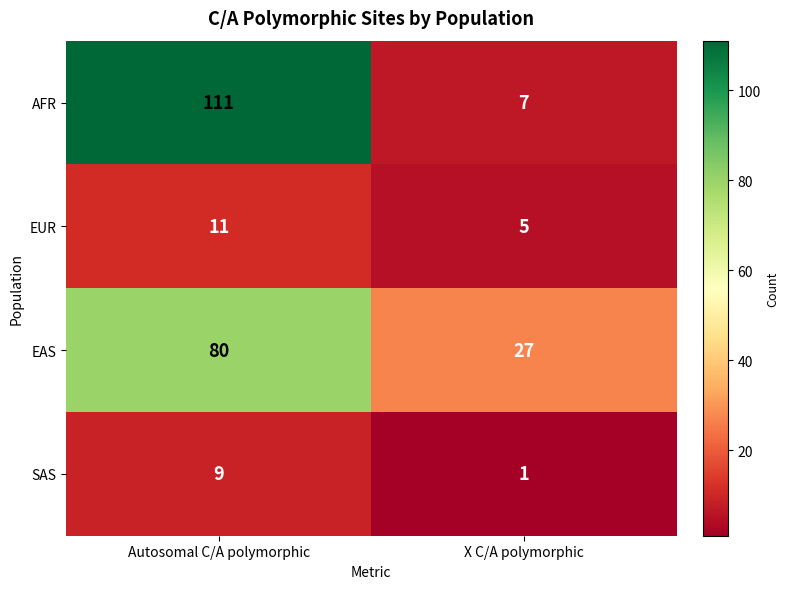

Reading right to left, extract all data points from this chart.

AFR: X C/A polymorphic=7	Autosomal C/A polymorphic=111
EUR: X C/A polymorphic=5	Autosomal C/A polymorphic=11
EAS: X C/A polymorphic=27	Autosomal C/A polymorphic=80
SAS: X C/A polymorphic=1	Autosomal C/A polymorphic=9